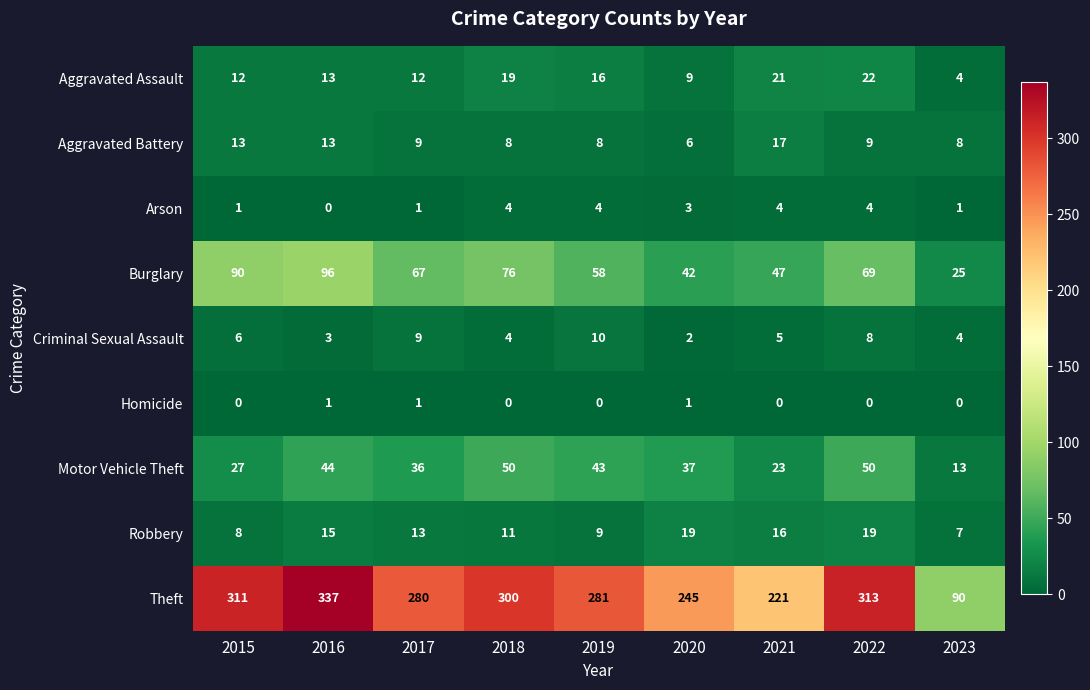

What is the sum of the Robbery values at 2018 and 2022?

30